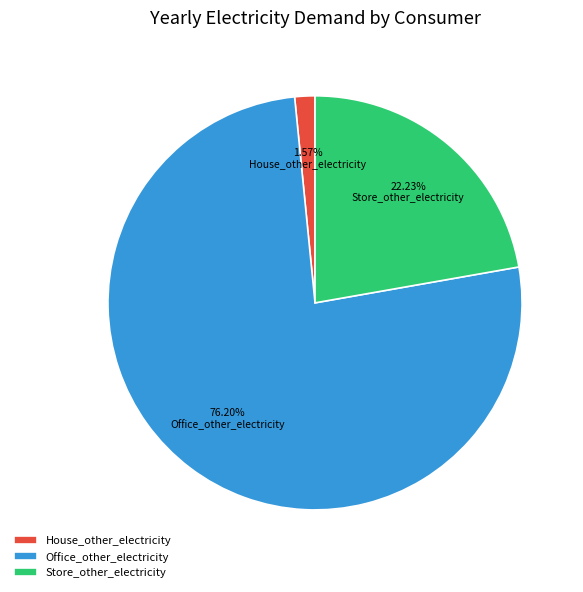

Which slice represents more than half of the pie?

Office_other_electricity